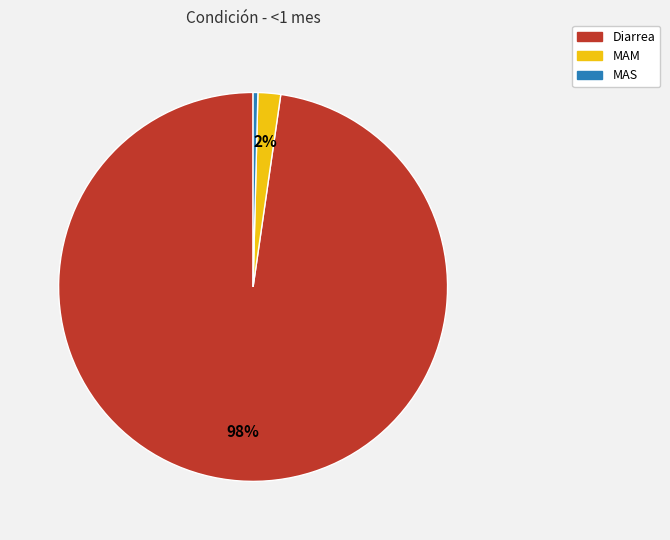

How many slices are in this pie chart?

3